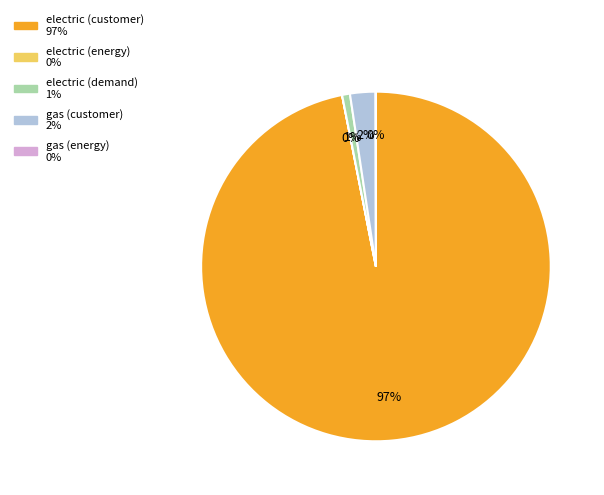

To the nearest percent, what percentage of the pie is gas (customer)?

2%